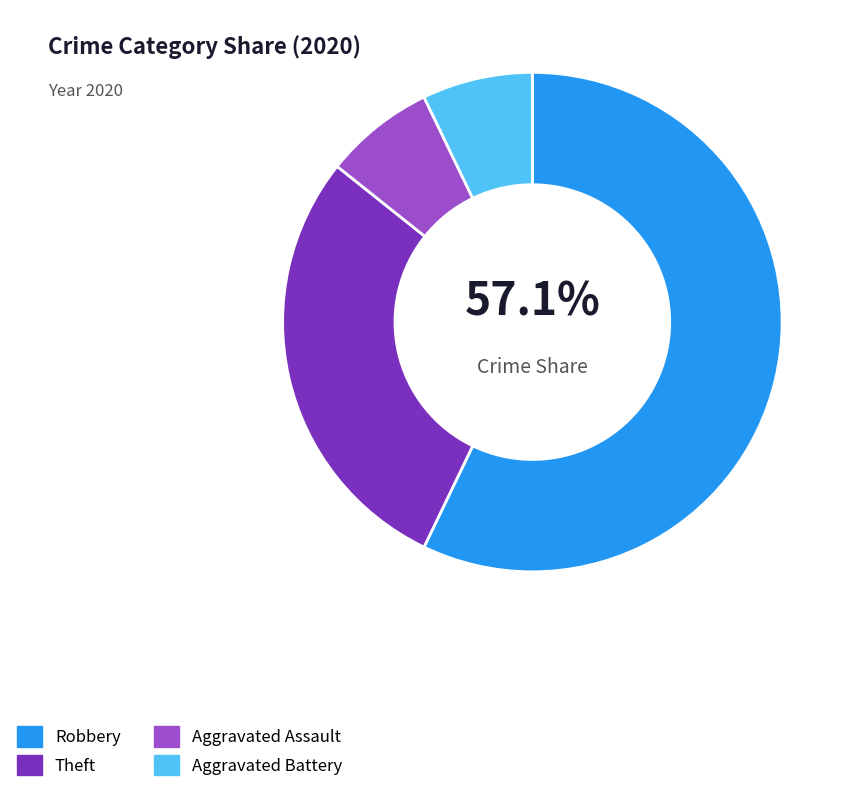

Does Robbery account for over 50% of the chart?

Yes